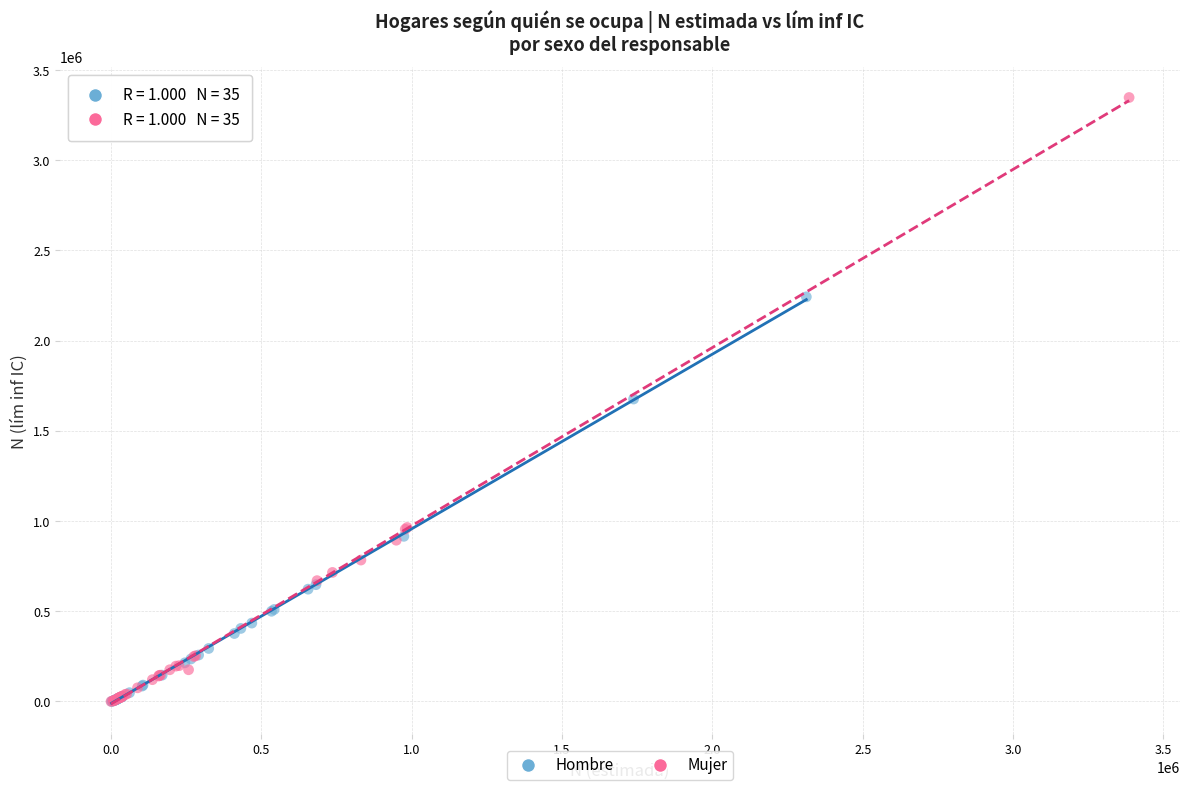

Which series has the widest spread of Y values?

Mujer